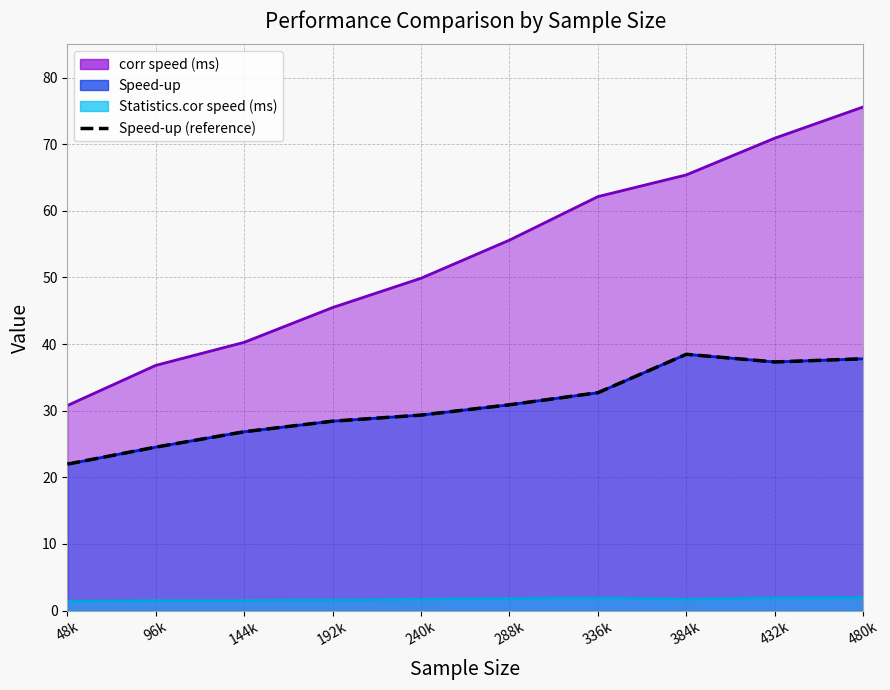

At which label is the value closest to 30?

240k